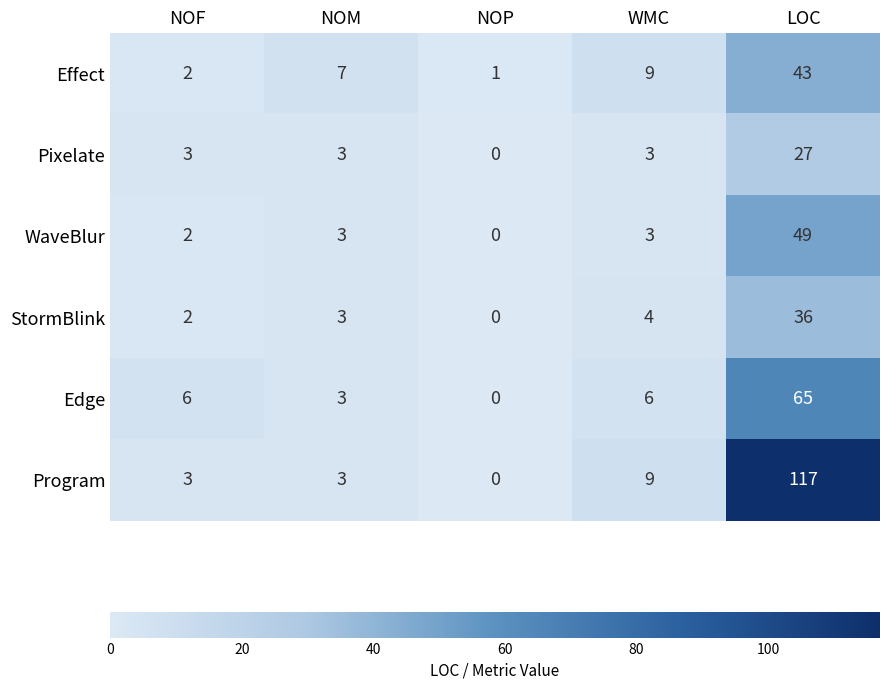

What is the difference between the maximum and minimum values in the StormBlink series?

36